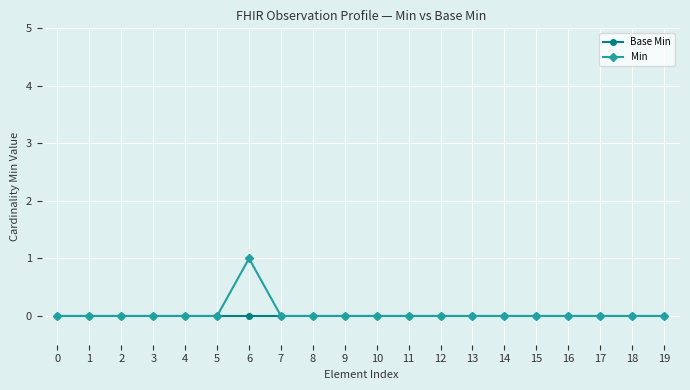

Reading left to right, transcribe all the data shown in this chart.

Base Min: 0	0	0	0	0	0	0	0	0	0	0	0	0	0	0	0	0	0	0	0
Min: 0	0	0	0	0	0	1	0	0	0	0	0	0	0	0	0	0	0	0	0